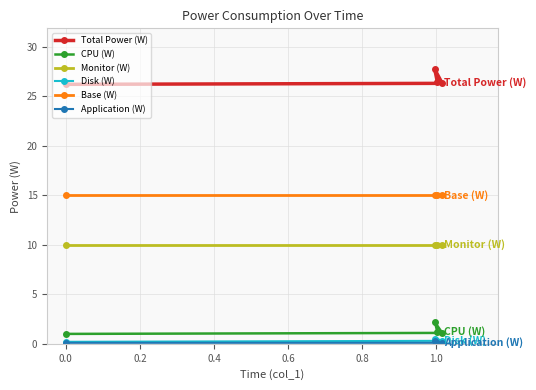

Which series has the largest range (max minus min)?

Total Power (W)